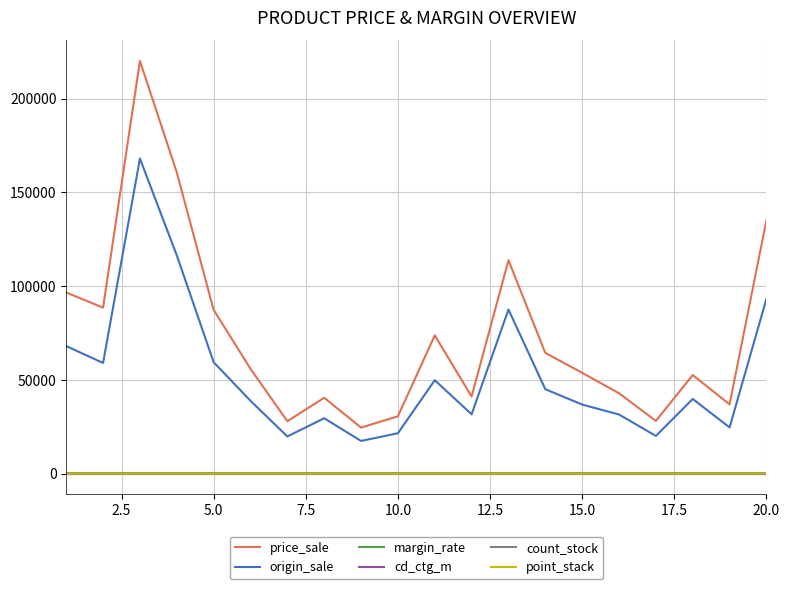

True or false: count_stock and origin_sale cross at least once.

False